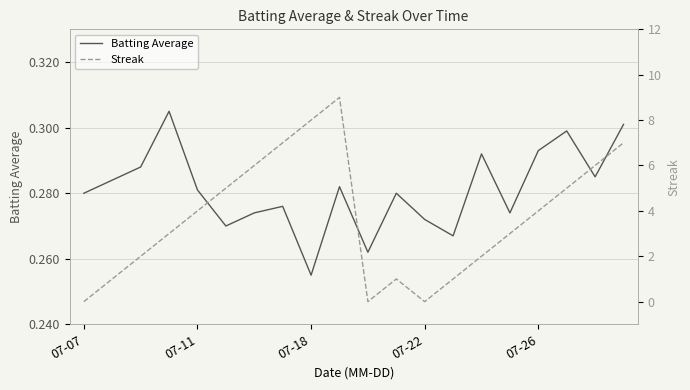

Reading left to right, list all the values displayed in this chart.

Batting Average: 0.3	0.3	0.3	0.3	0.3	0.3	0.3	0.3	0.3	0.3	0.3	0.3	0.3	0.3	0.3	0.3	0.3	0.3	0.3	0.3
Streak: 0.0	1.0	2.0	3.0	4.0	5.0	6.0	7.0	8.0	9.0	0.0	1.0	0.0	1.0	2.0	3.0	4.0	5.0	6.0	7.0